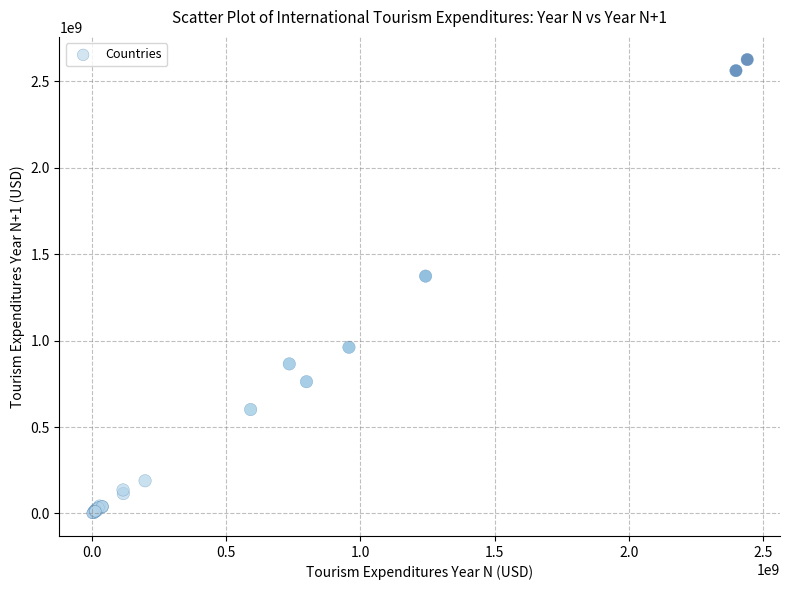

What Y value in the scatter plot is closest to 1313000000?

1372573375.6